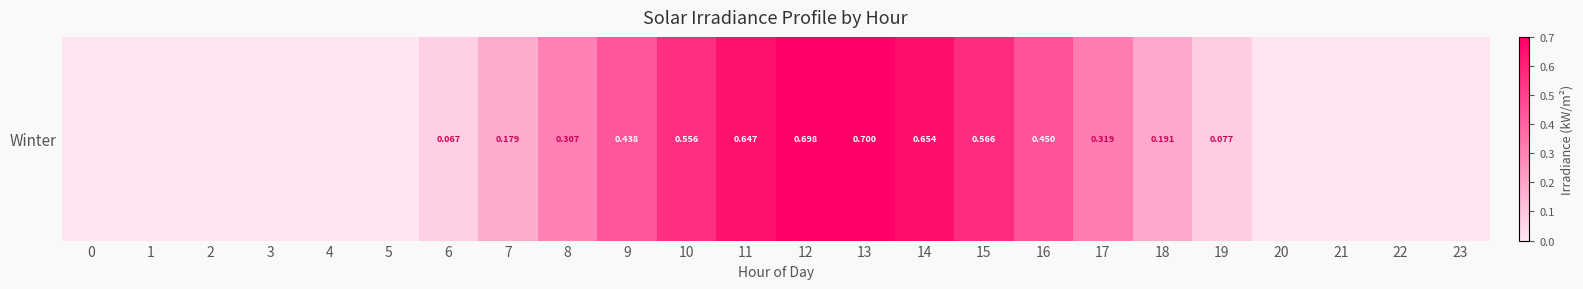

At which category does the chart reach its peak across all series?

13